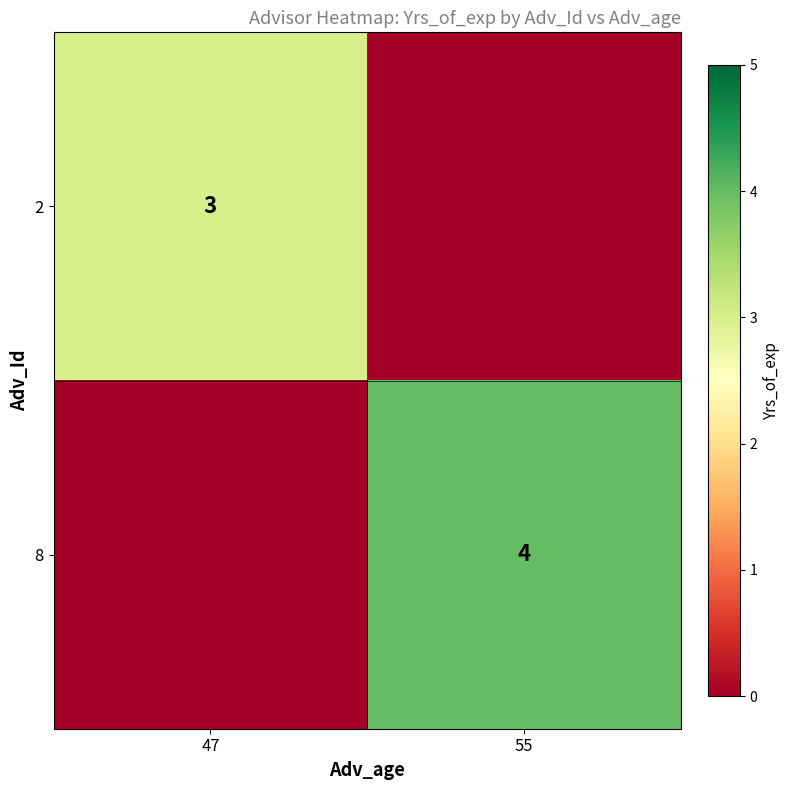

Is it true that 2 equals 1 at 47?

False